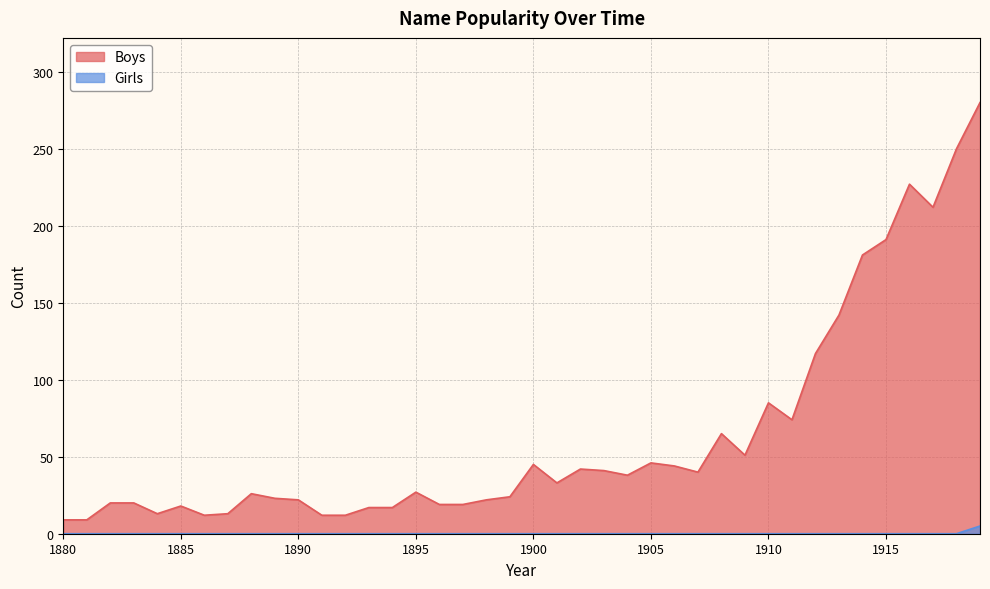

Does the chart have visible grid lines?

Yes